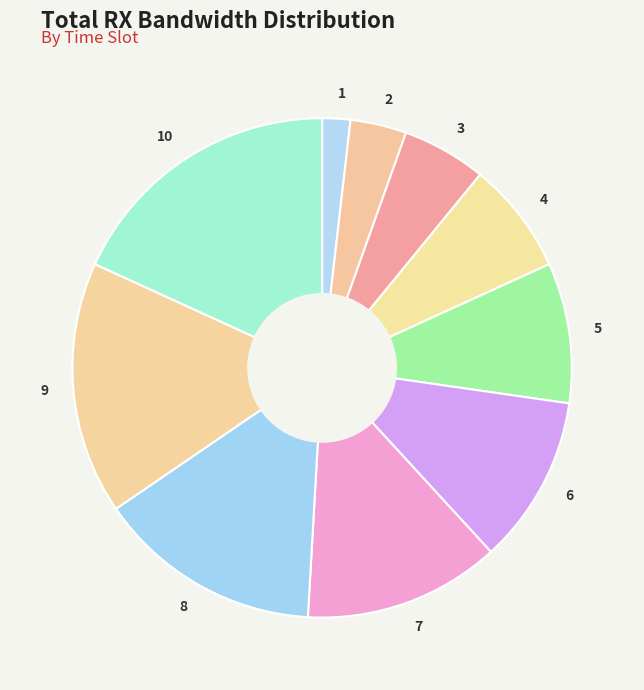

Which category has the biggest portion of the pie?

10